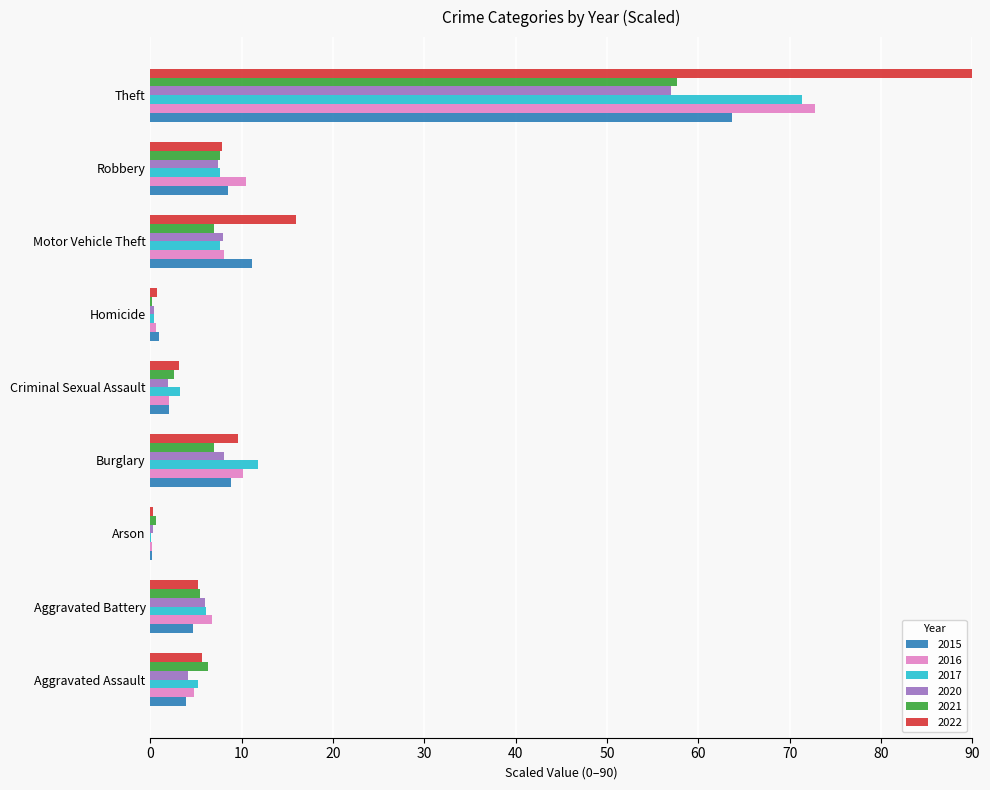

Count the number of data series in this chart.

6